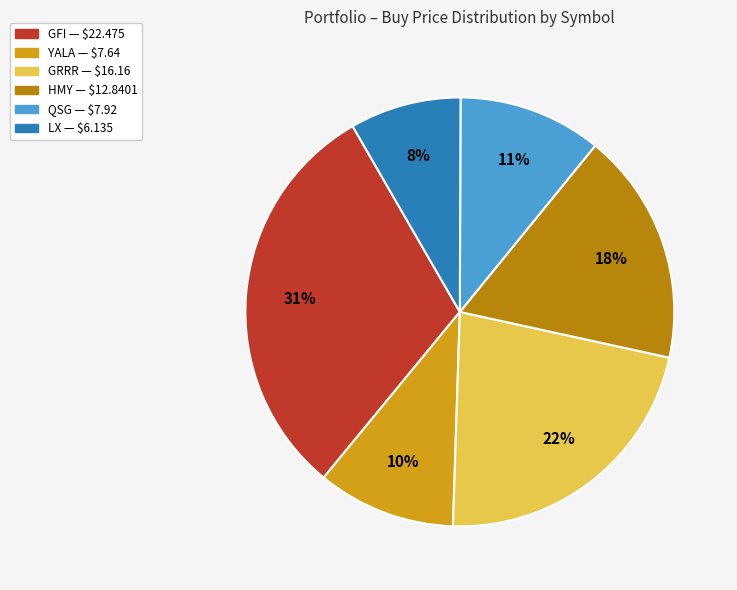

To the nearest percent, what is the difference between the LX and YALA slice percentages?

2%